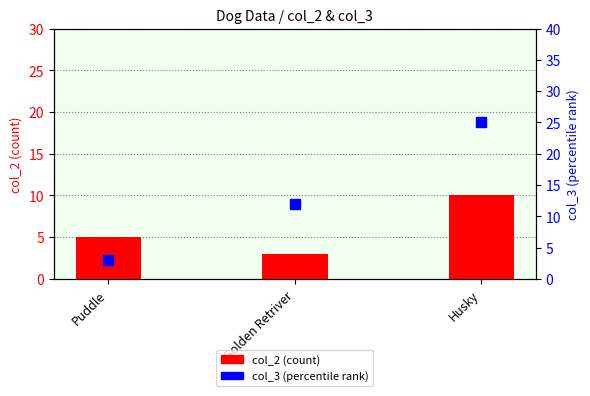

Which series contains the highest Y value?

col_3 (percentile rank)